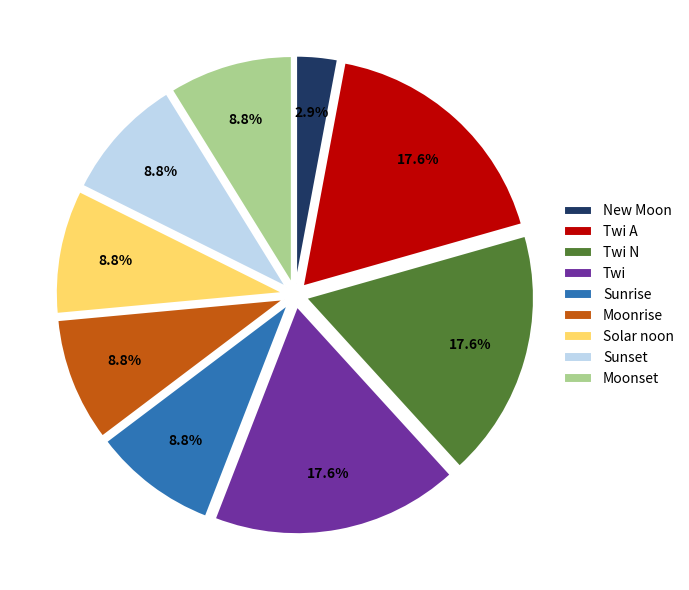

The Sunset slice represents 9% of the pie. True or false?

True